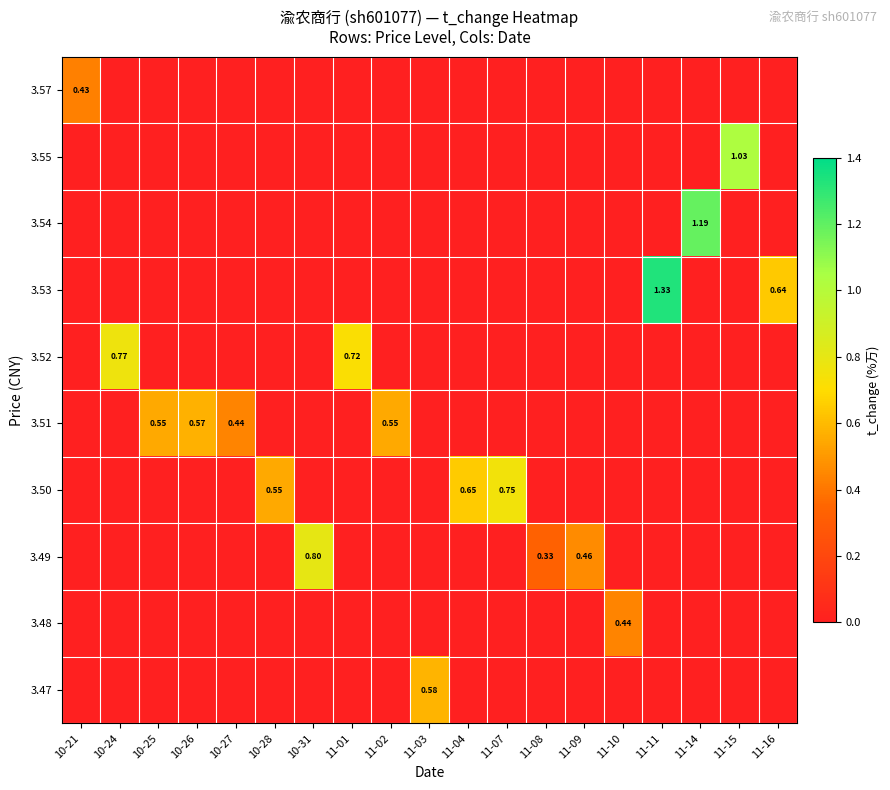

What is the maximum value shown in the chart?

1.3